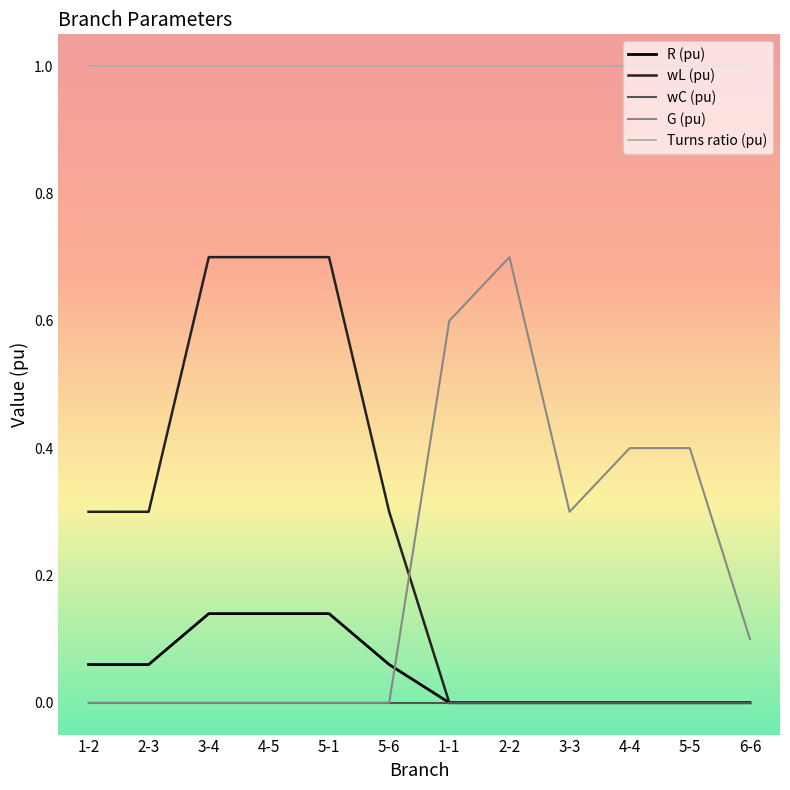

What is the maximum value shown in the chart?

1.0